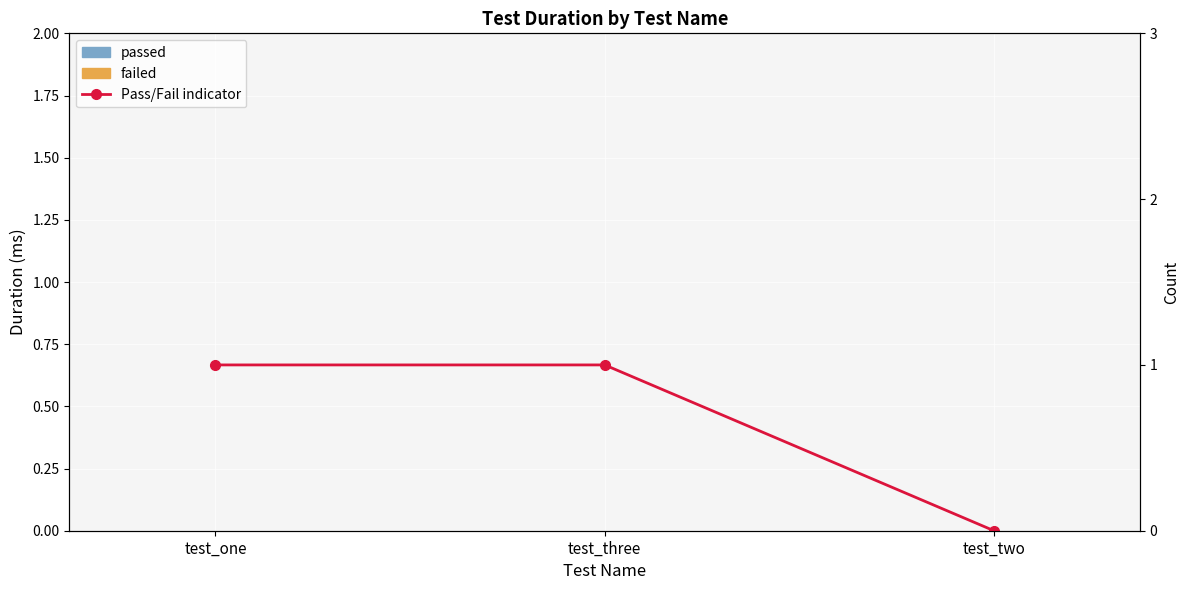

Does the chart contain any negative values?

No